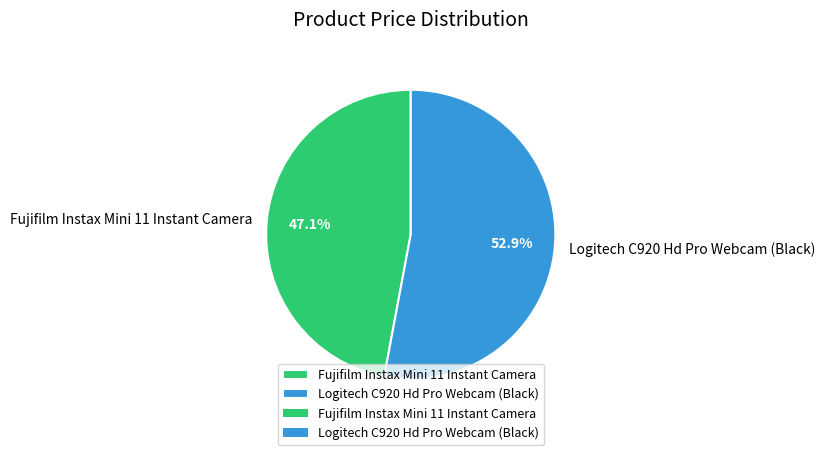

To the nearest percent, what is the difference between the Logitech C920 Hd Pro Webcam (Black) and Fujifilm Instax Mini 11 Instant Camera slice percentages?

6%